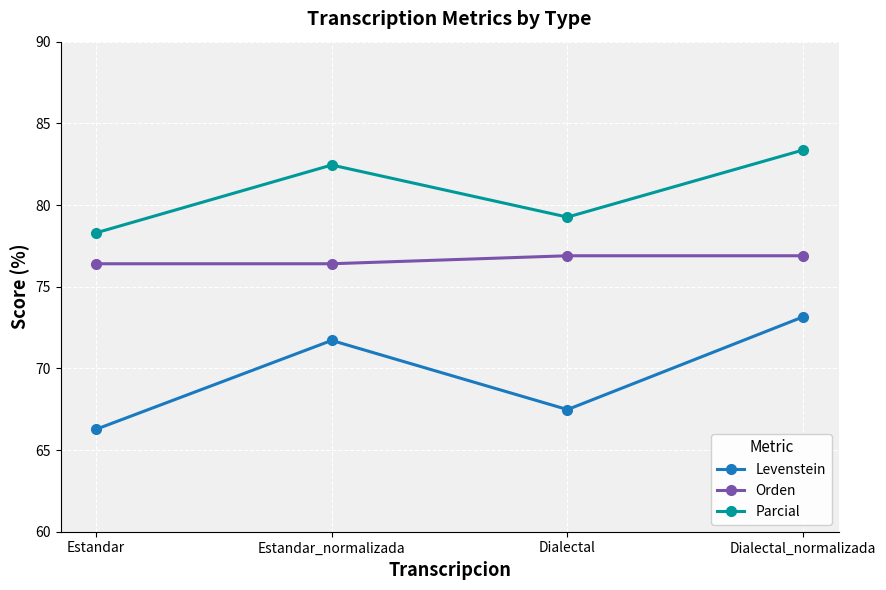

Which series has the widest spread of values?

Levenstein